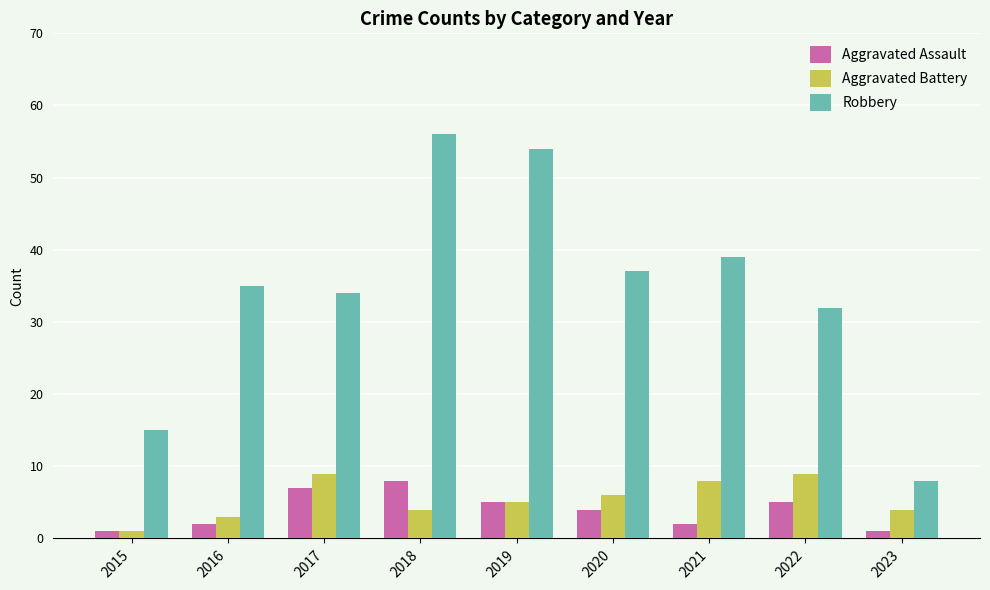

Read the Robbery value at 2018, to the nearest 5.

55